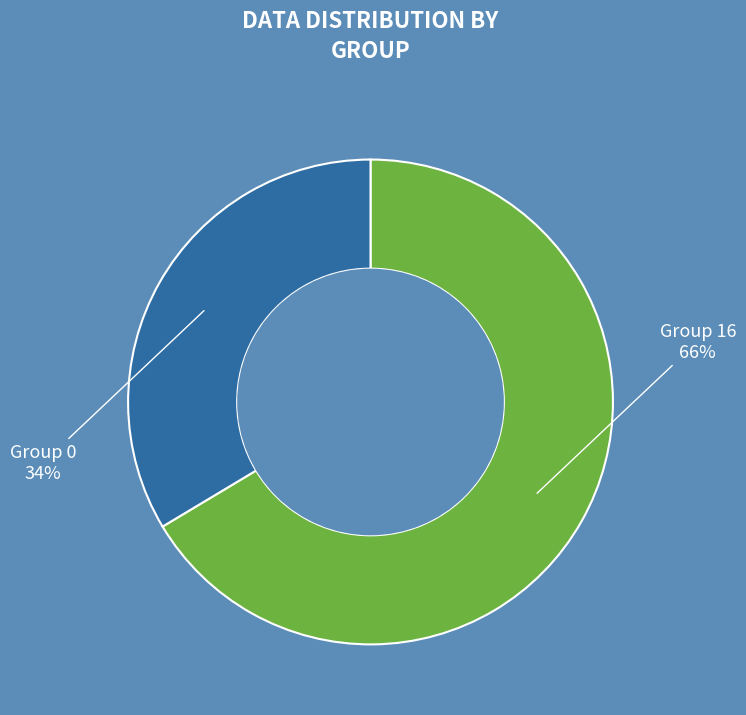

To the nearest percent, what is the average slice percentage?

50%